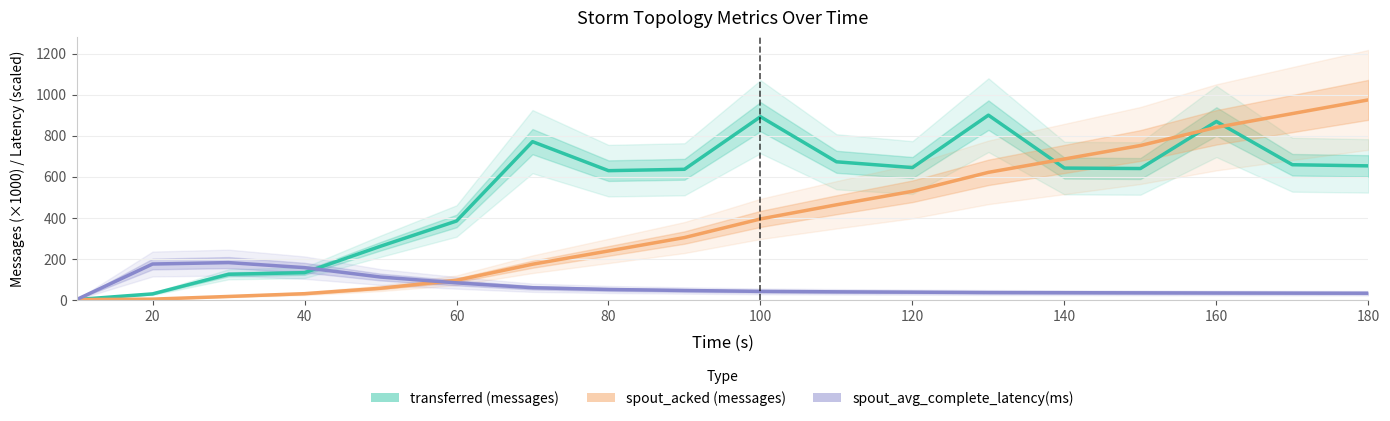

List the labels in order of spout_avg_complete_latency(ms) value, largest first.

30, 20, 40, 50, 60, 70, 80, 90, 100, 110, 120, 130, 140, 150, 160, 170, 180, 10